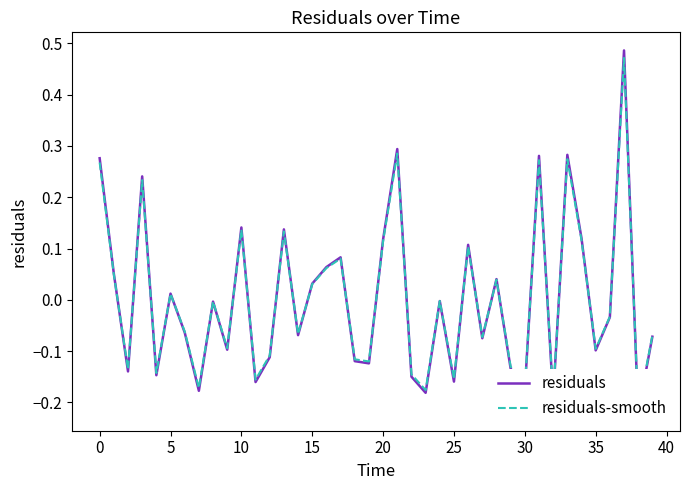

How many intersections are there between residuals and residuals-smooth?

23